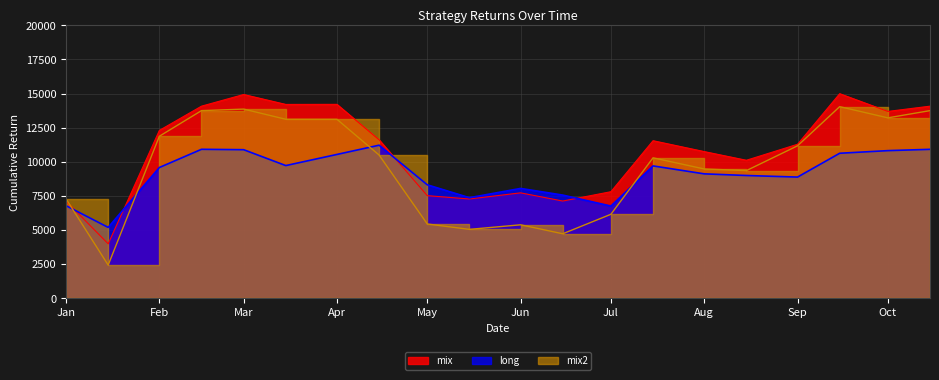

Read the mix value at Aug.

10753.2